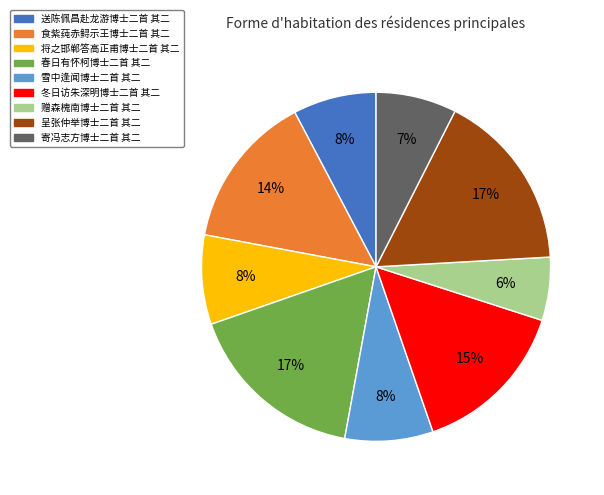

Between 冬日访朱深明博士二首 其二 and 将之邯郸答高正甫博士二首 其二, which is larger?

冬日访朱深明博士二首 其二